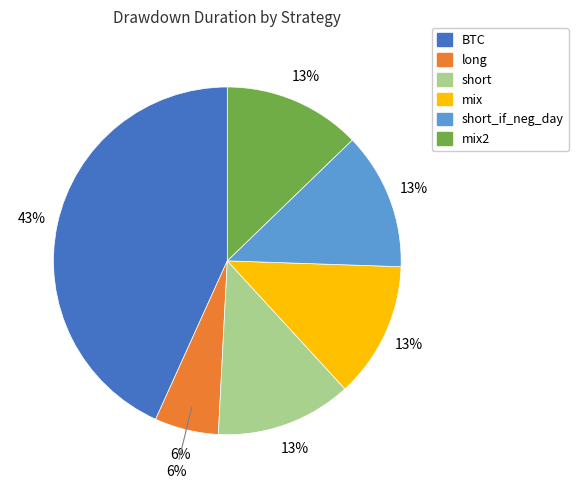

True or false: mix accounts for 1% of the total.

False